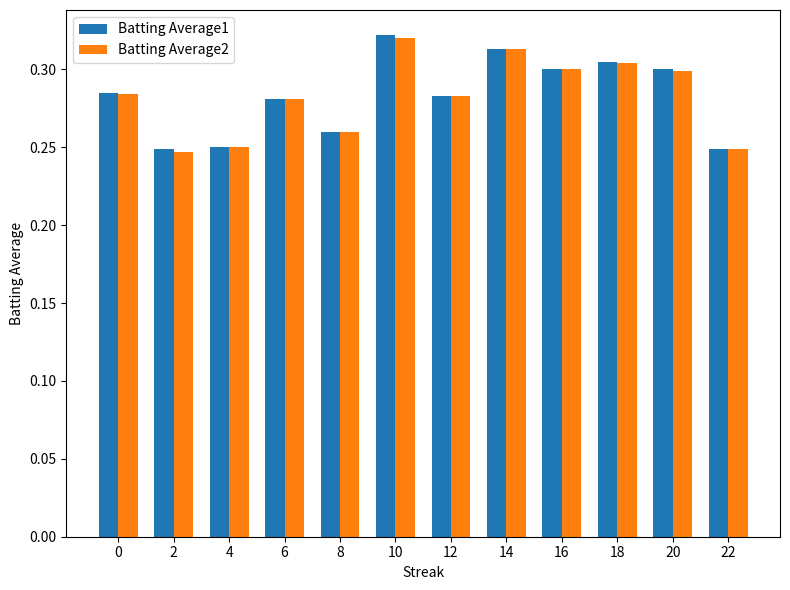

At which category is the sum across all series the highest?

10